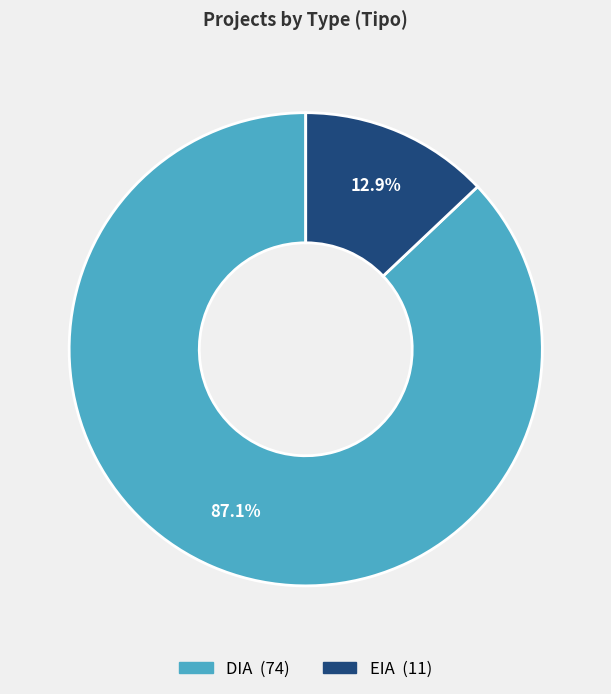

The EIA slice represents 13% of the pie. True or false?

True